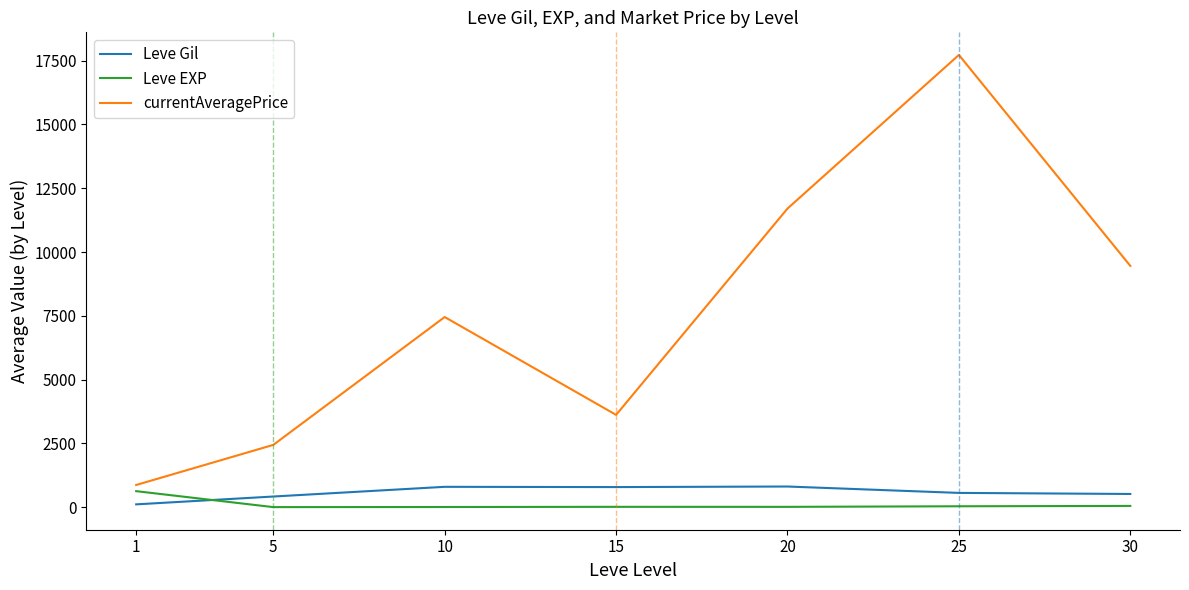

The value of Leve EXP at 1 is 630. True or false?

True